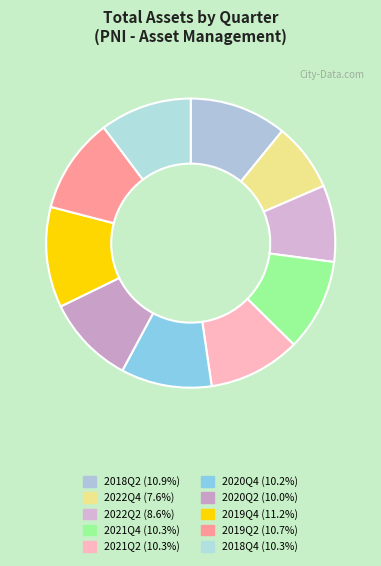

Which category has the biggest portion of the pie?

2019Q4